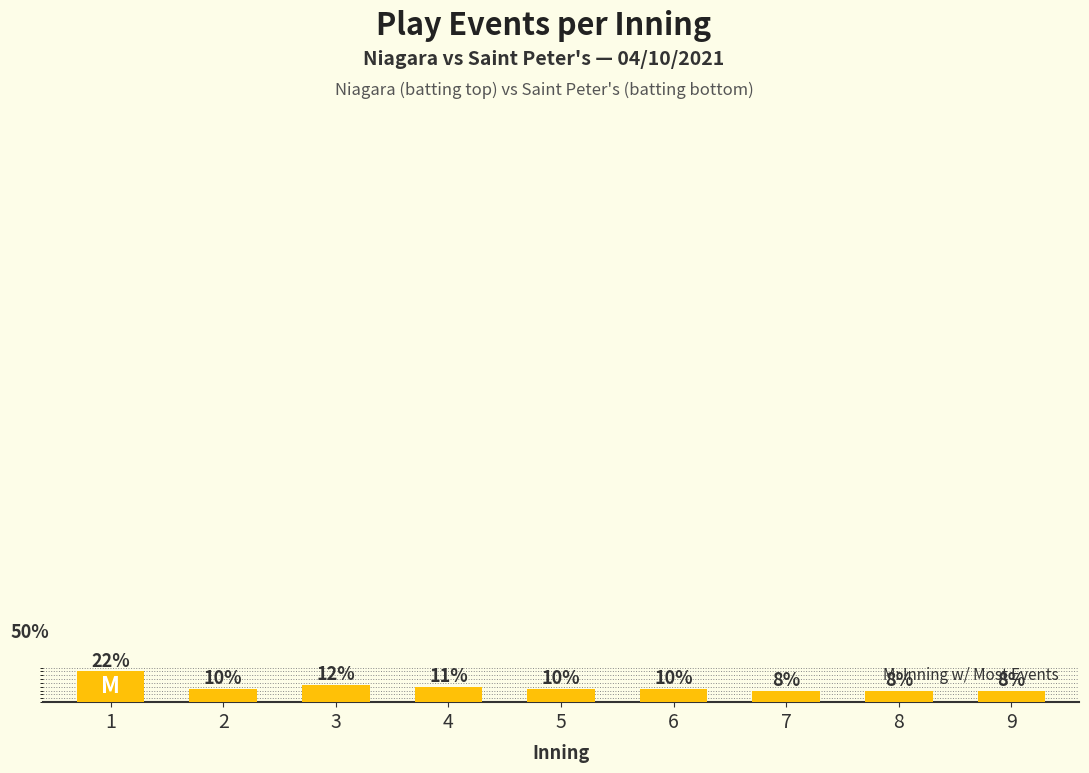

What is the value of the 7th bar from the left?

6